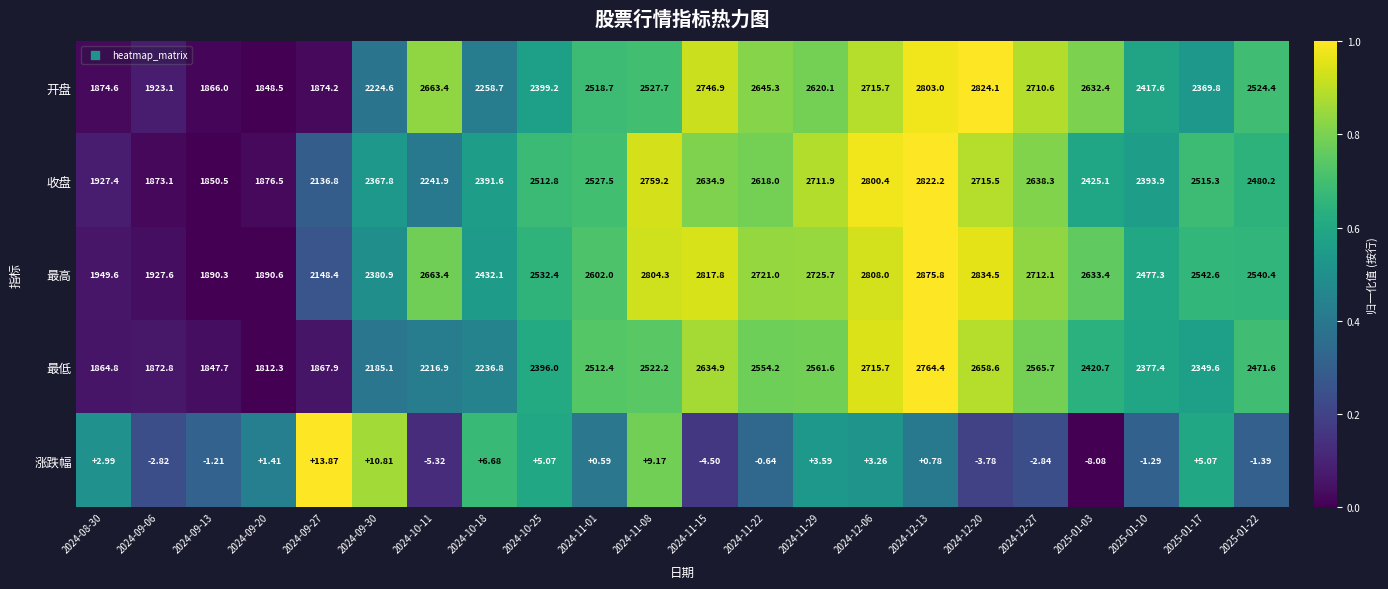

Is the value of 收盘 at 2024-12-20 greater than the value of 最低 at 2024-11-01?

Yes